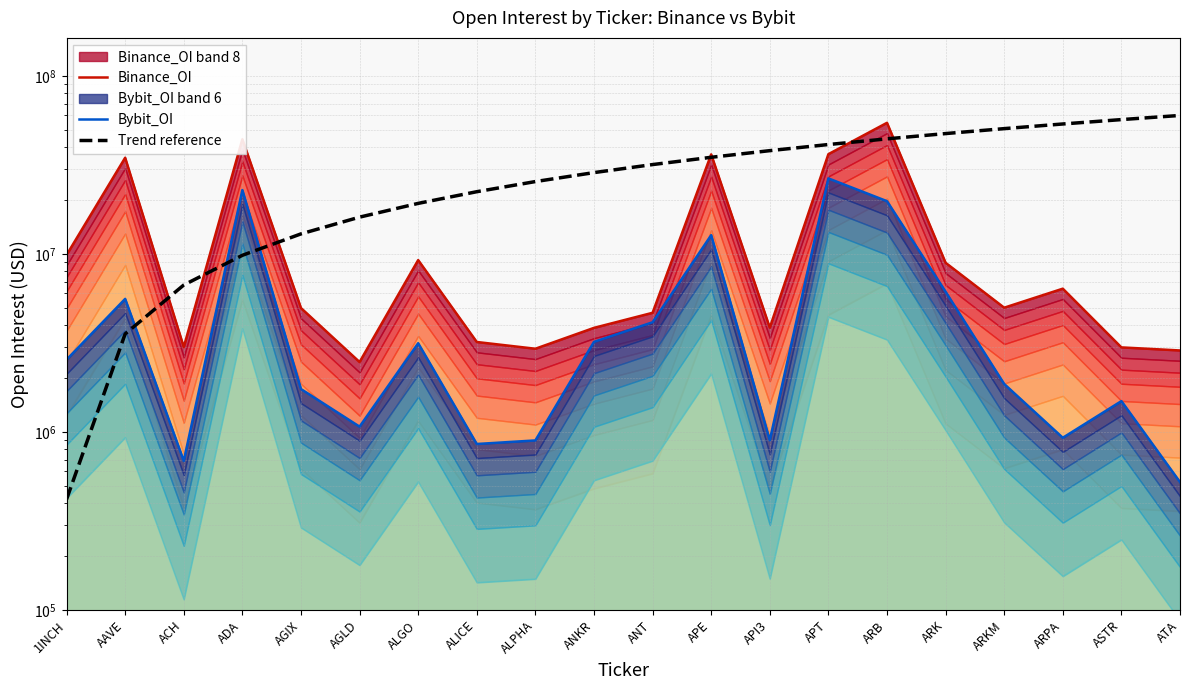

How many intersections are there between Trend reference and Binance_OI?

7